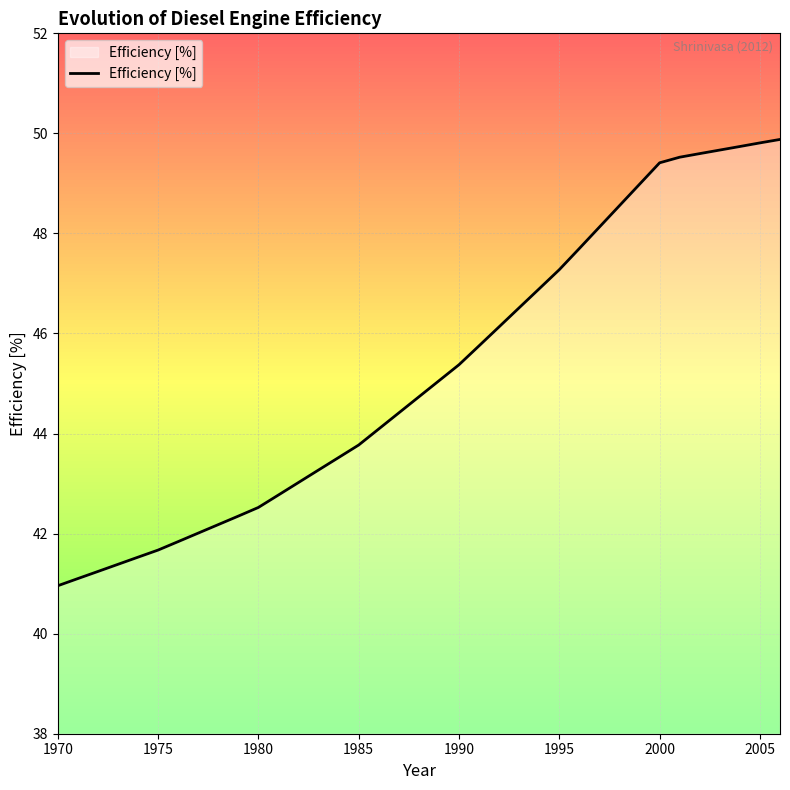

What is the minimum value shown in the chart?

41.0